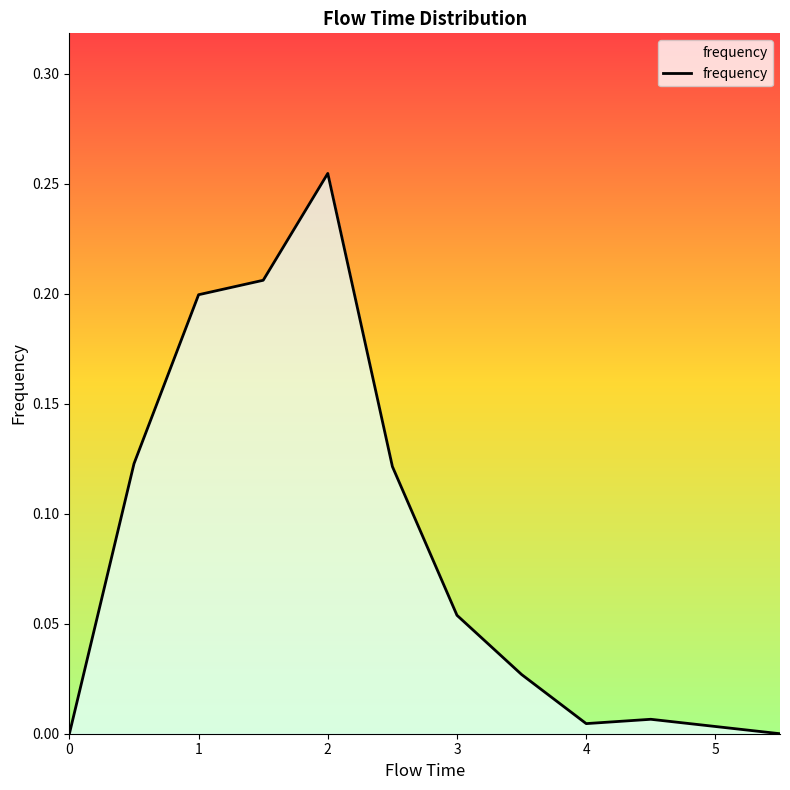

At which category does the data reach its first local valley?

4